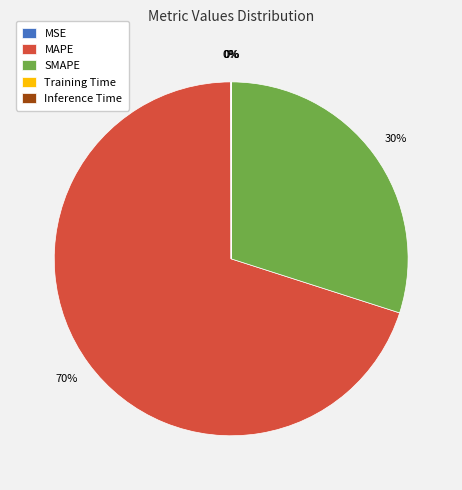

True or false: SMAPE accounts for 30% of the total.

True